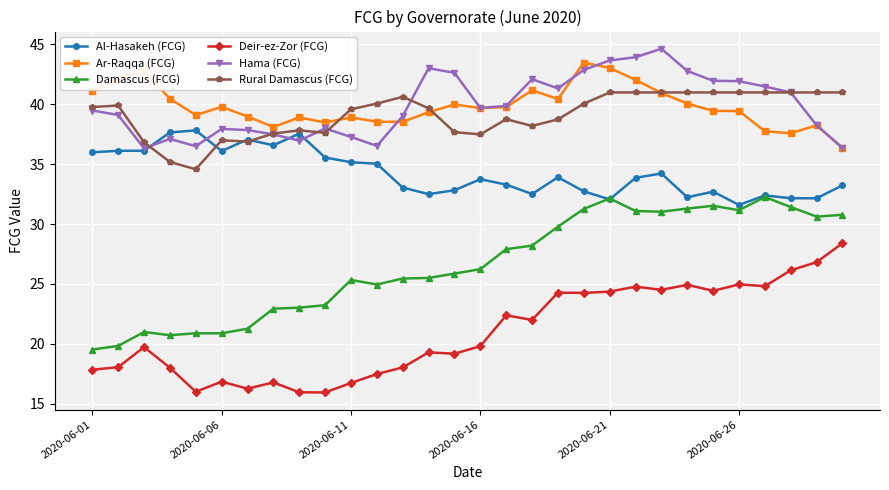

List the series in order of their peak value, highest first.

Hama (FCG), Ar-Raqqa (FCG), Rural Damascus (FCG), Al-Hasakeh (FCG), Damascus (FCG), Deir-ez-Zor (FCG)